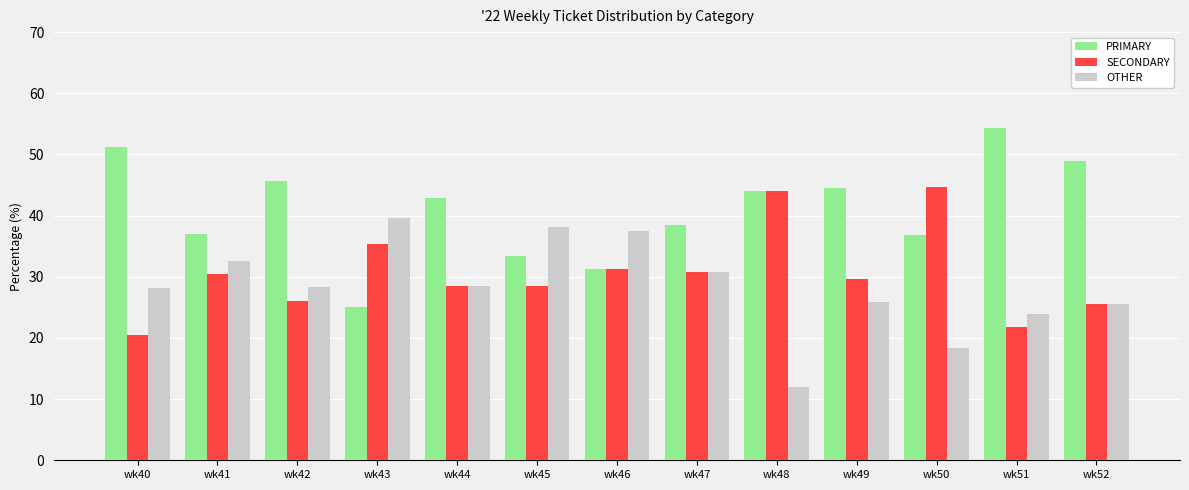

The value of OTHER at wk47 is 16.9. True or false?

False